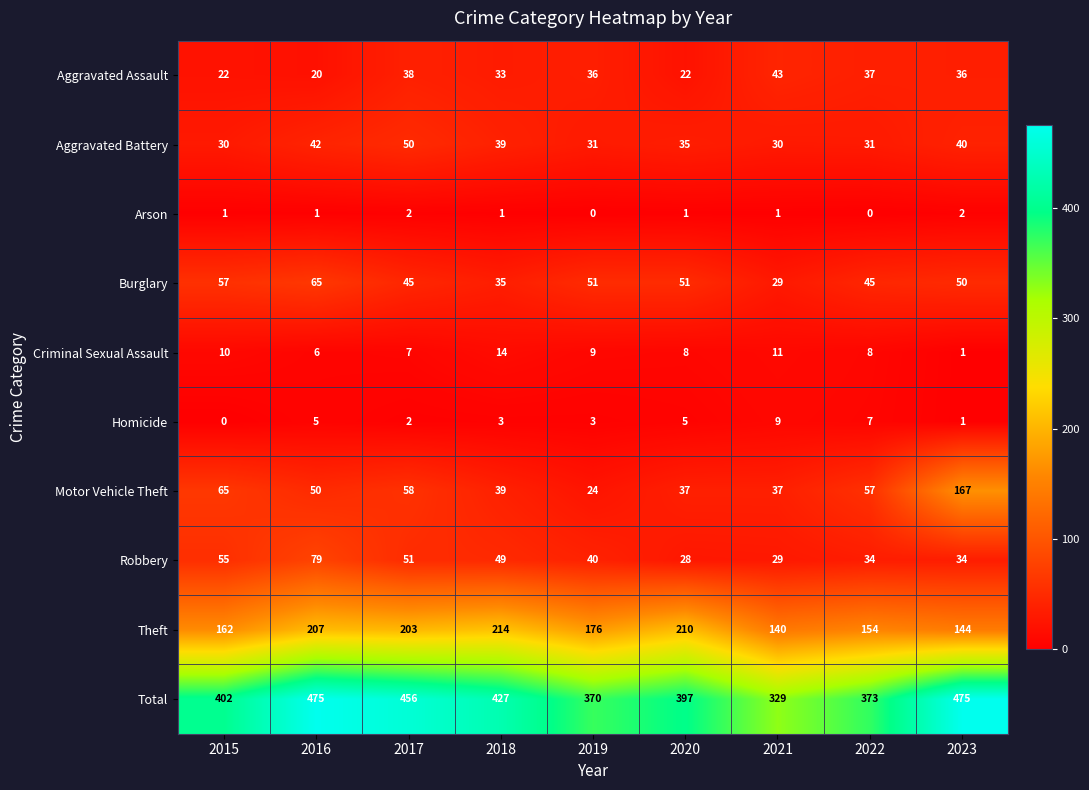

List the series in order of their peak value, lowest first.

Arson, Homicide, Criminal Sexual Assault, Aggravated Assault, Aggravated Battery, Burglary, Robbery, Motor Vehicle Theft, Theft, Total